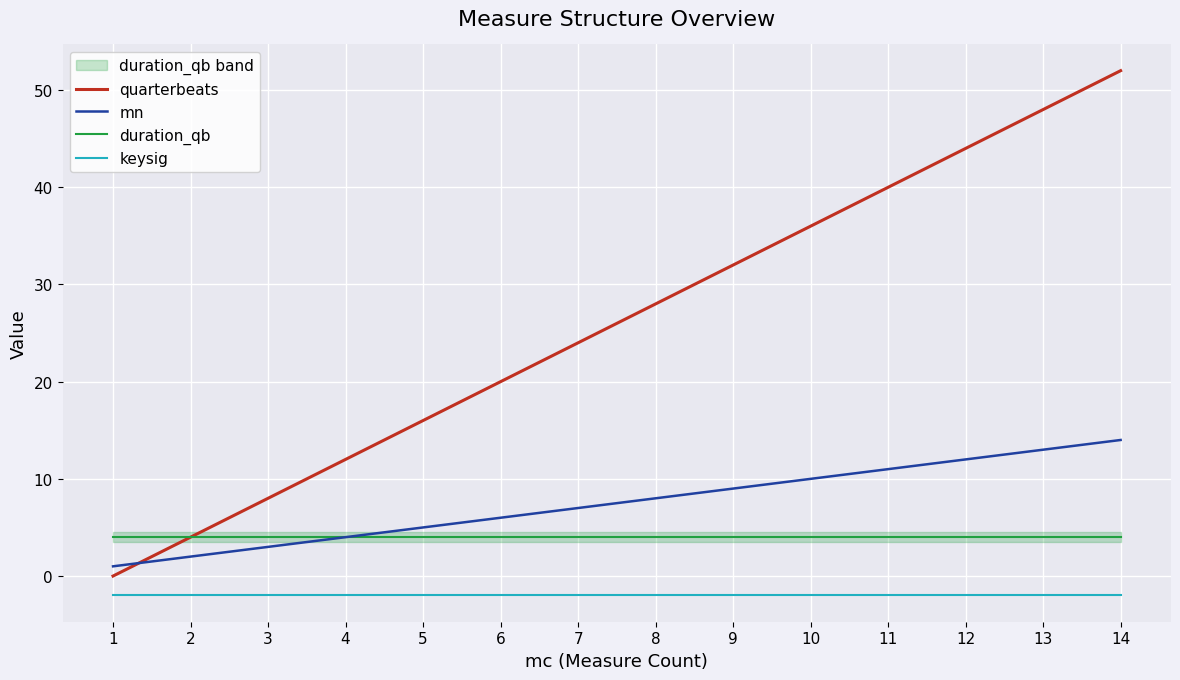

What is the difference between the mn values at 9 and 5?

4